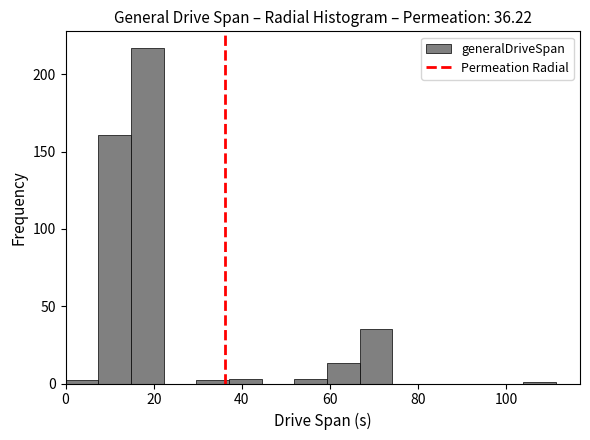

Read against the x-axis, roughly where is the centre of the tallest bar?

18